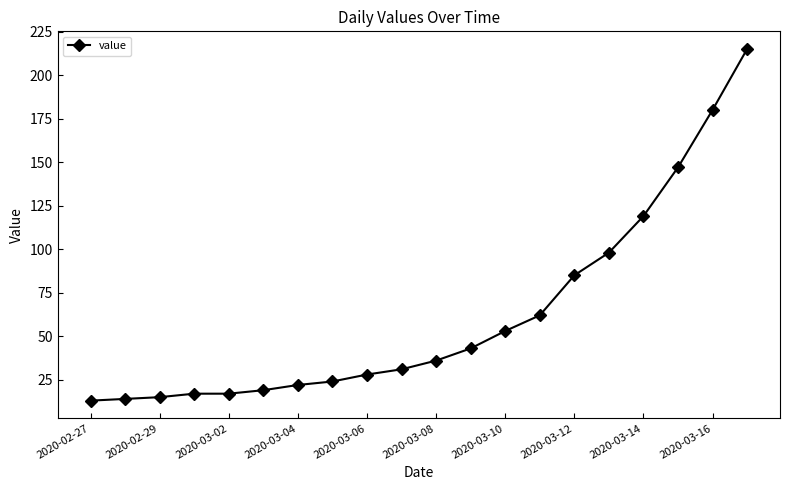

What is the value of the 1st point from the left?

13